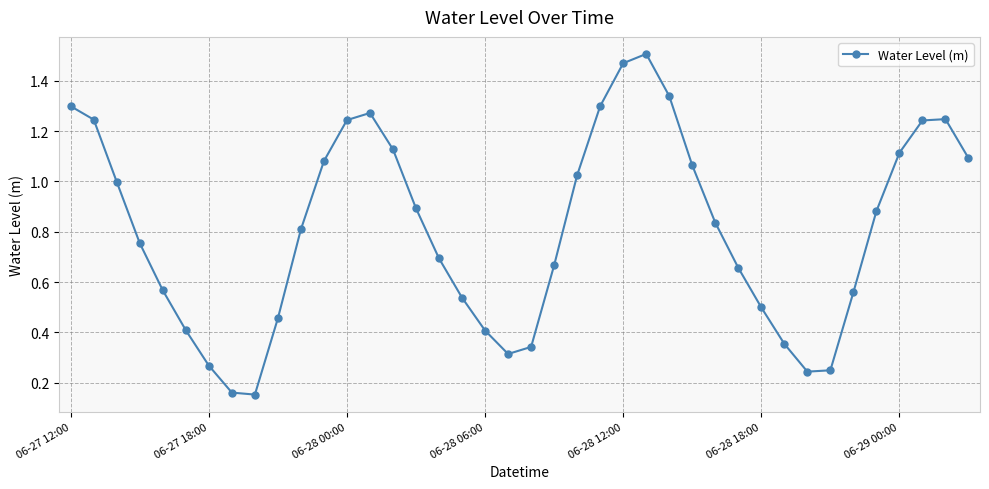

What is the difference between the maximum and minimum values?

1.4